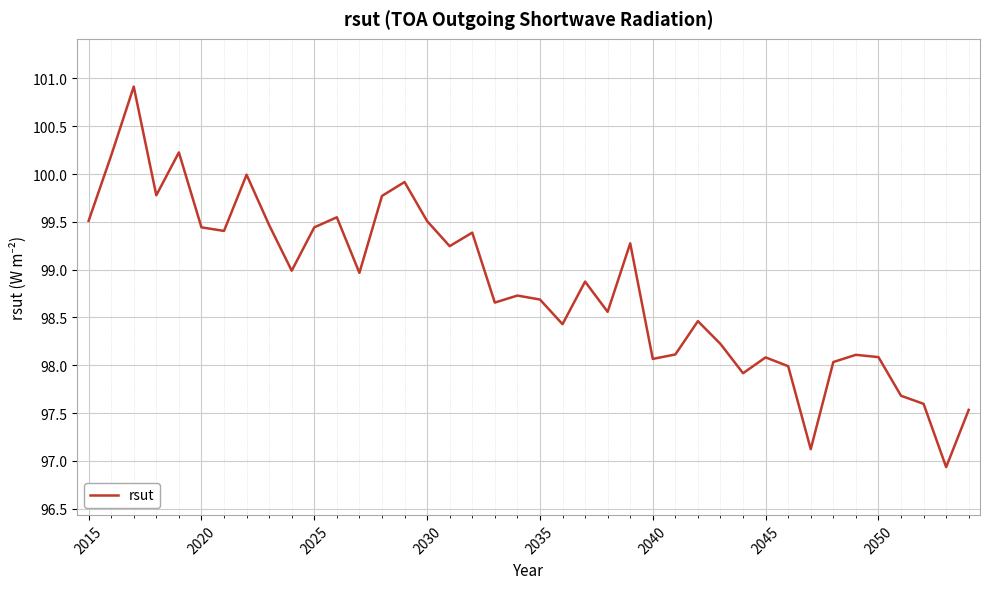

What is the difference between the maximum and minimum values?

4.0